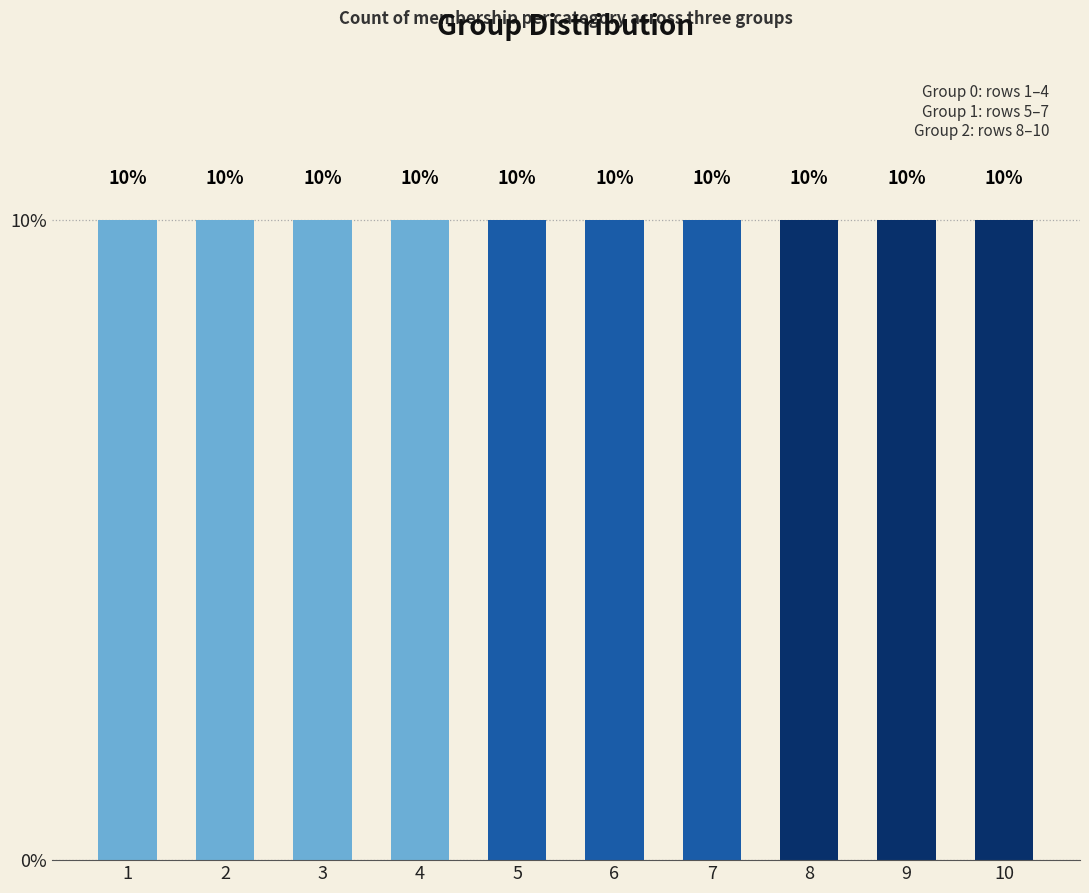

Is it true that 0 equals 0 at 9?

False